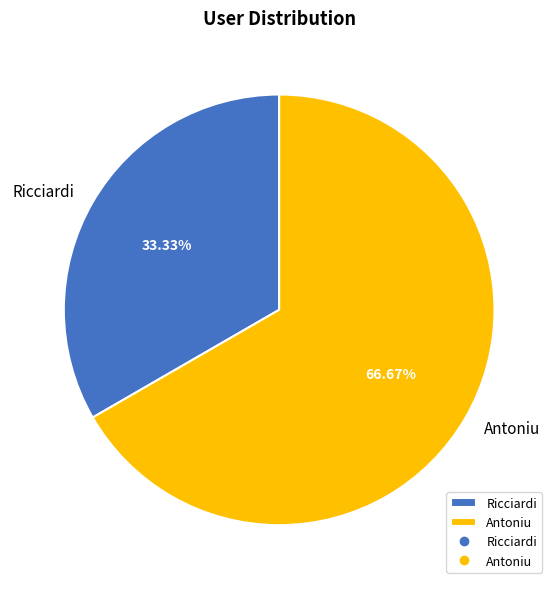

Between Antoniu and Ricciardi, which is larger?

Antoniu